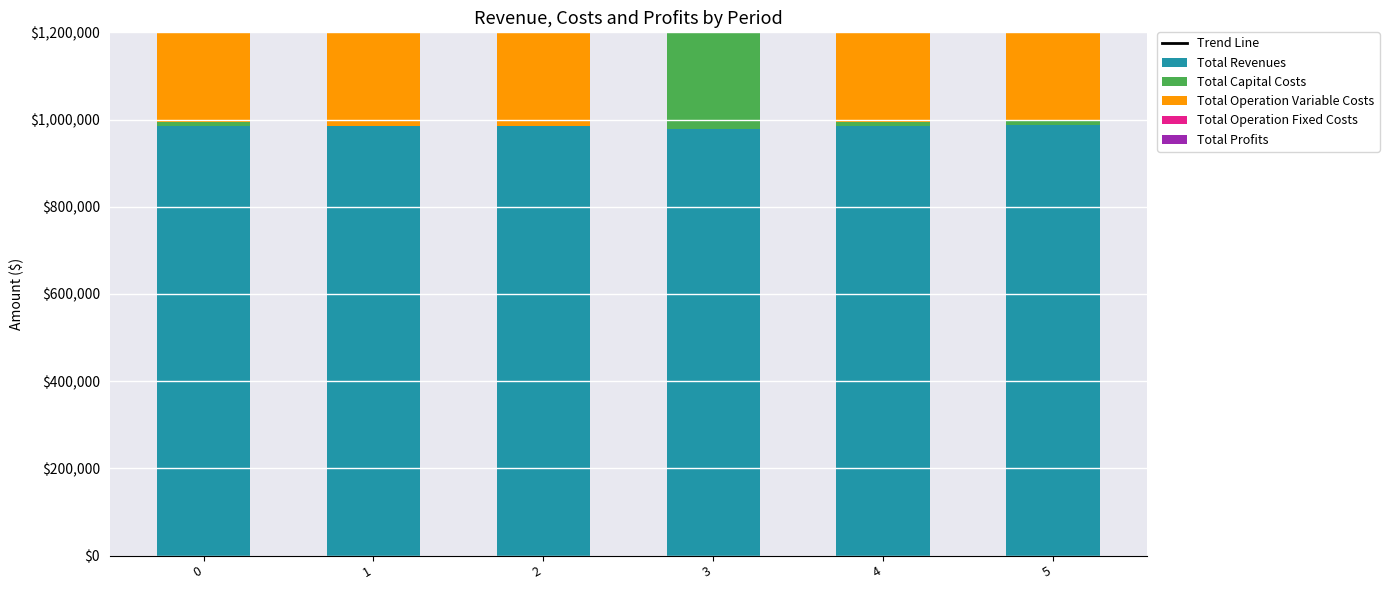

Which series has the widest spread of values?

Total Profits